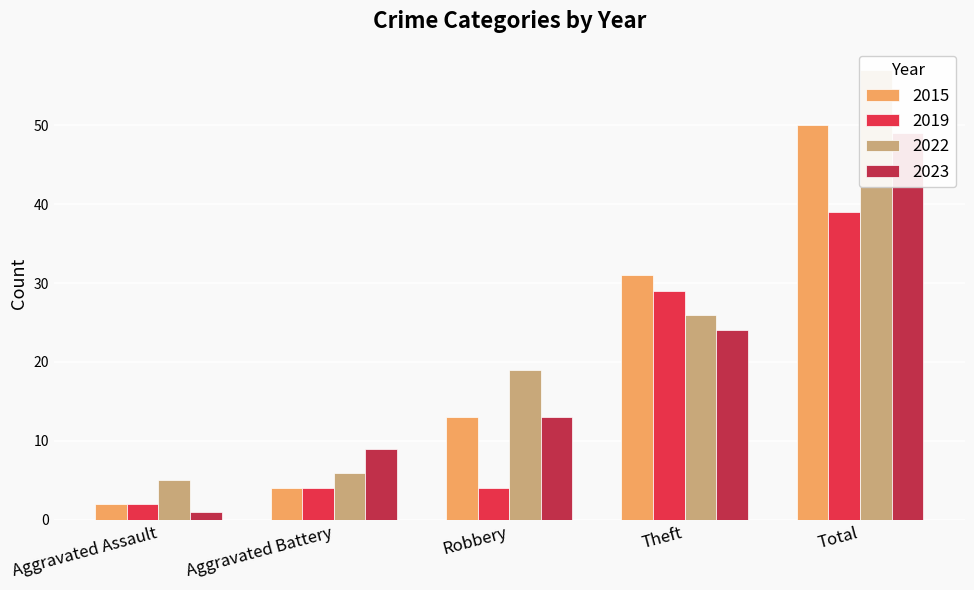

What is the difference between the second highest and minimum values in the 2023 series?

23